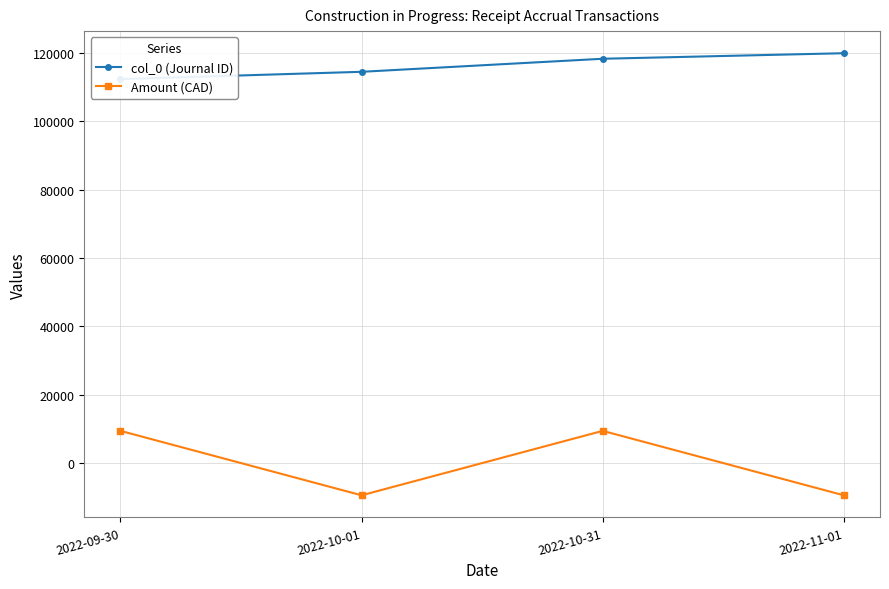

How many data points in col_0 (Journal ID) are above 118297?

1